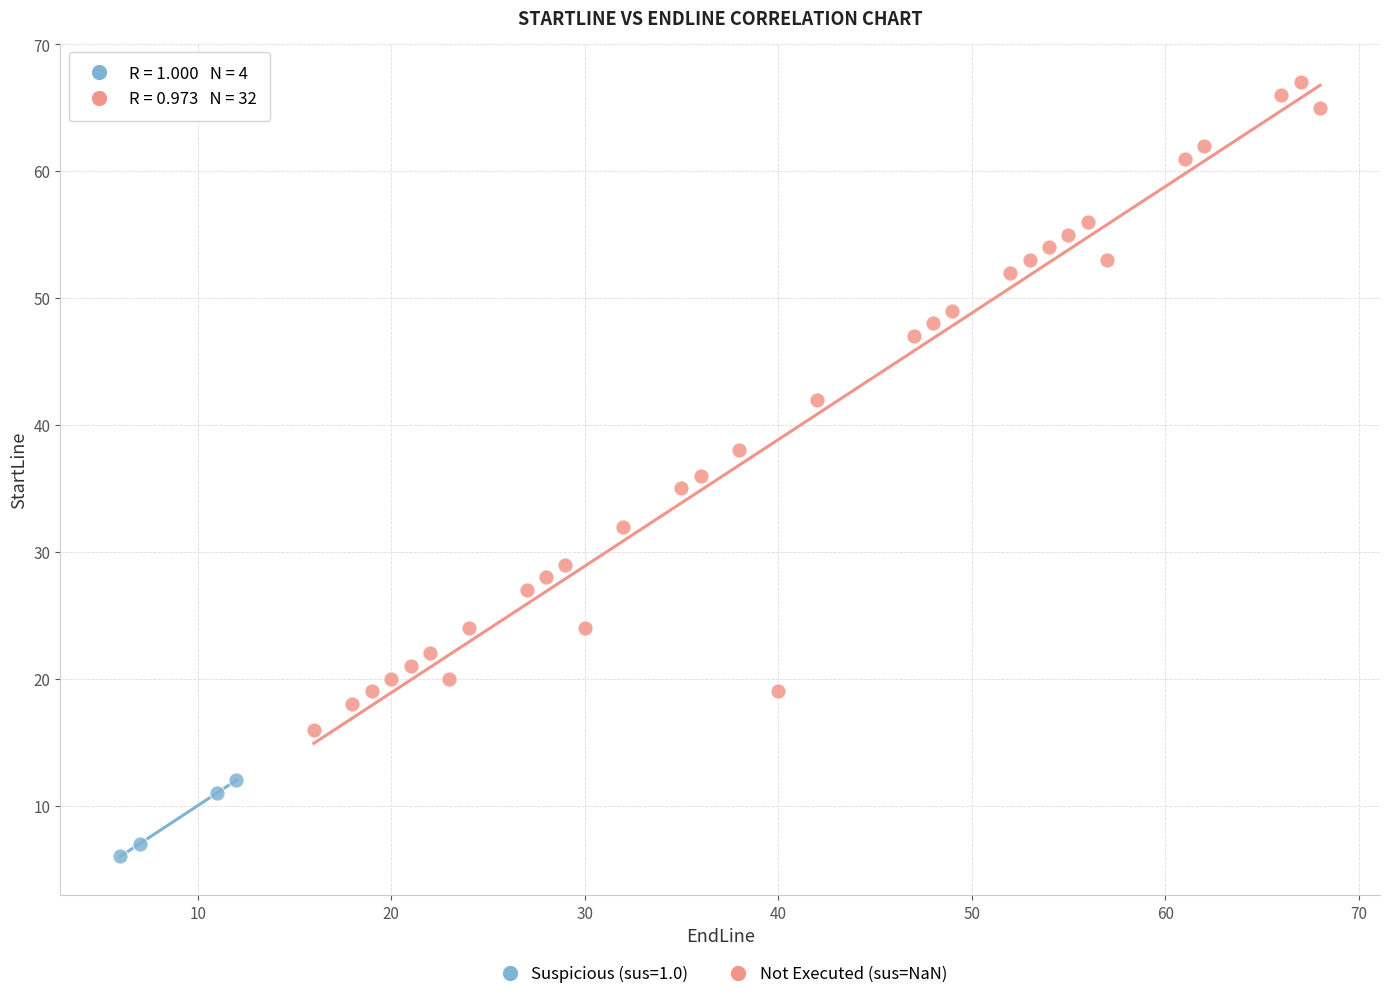

Which series reaches the minimum Y coordinate?

Suspicious (sus=1.0)